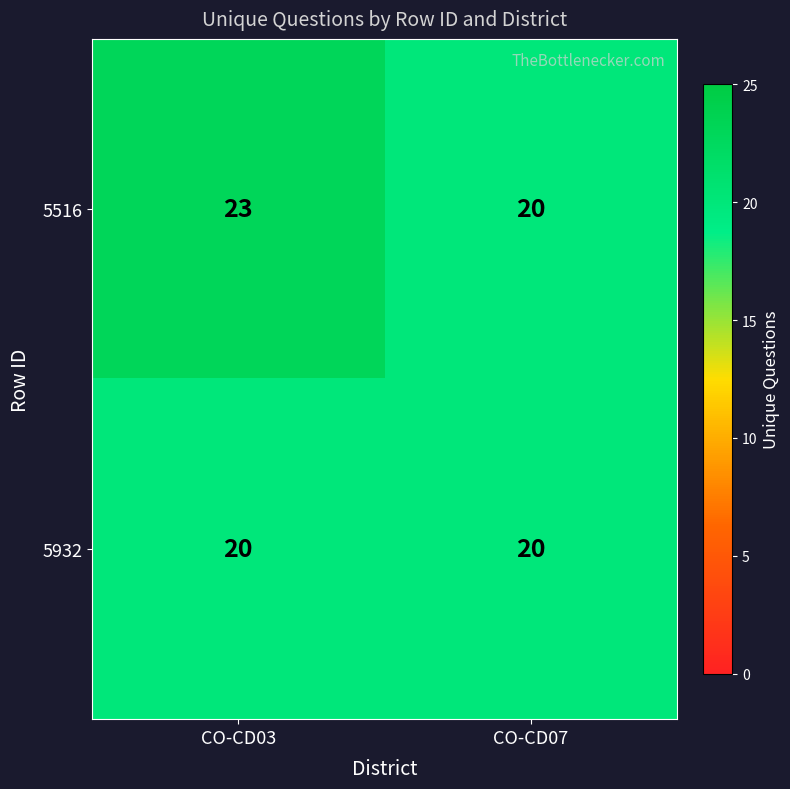

What is the maximum value shown in the chart?

23